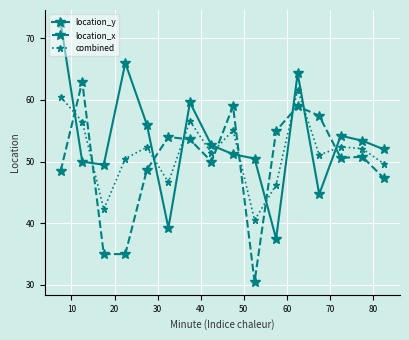

Which series has the largest total across all categories?

location_y